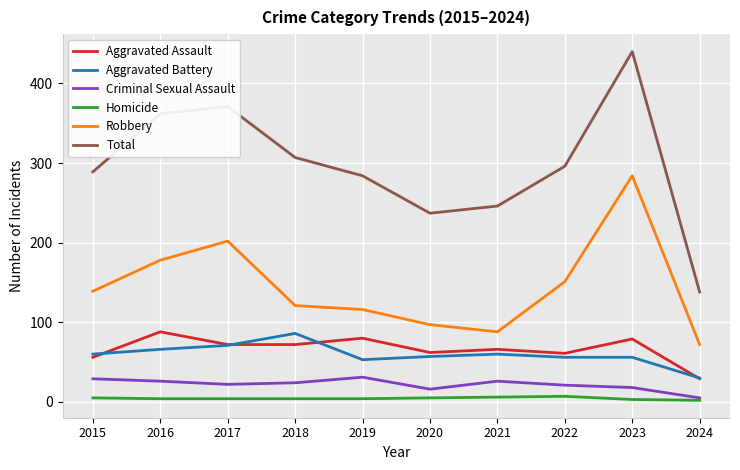

What is the maximum value for Criminal Sexual Assault?

31